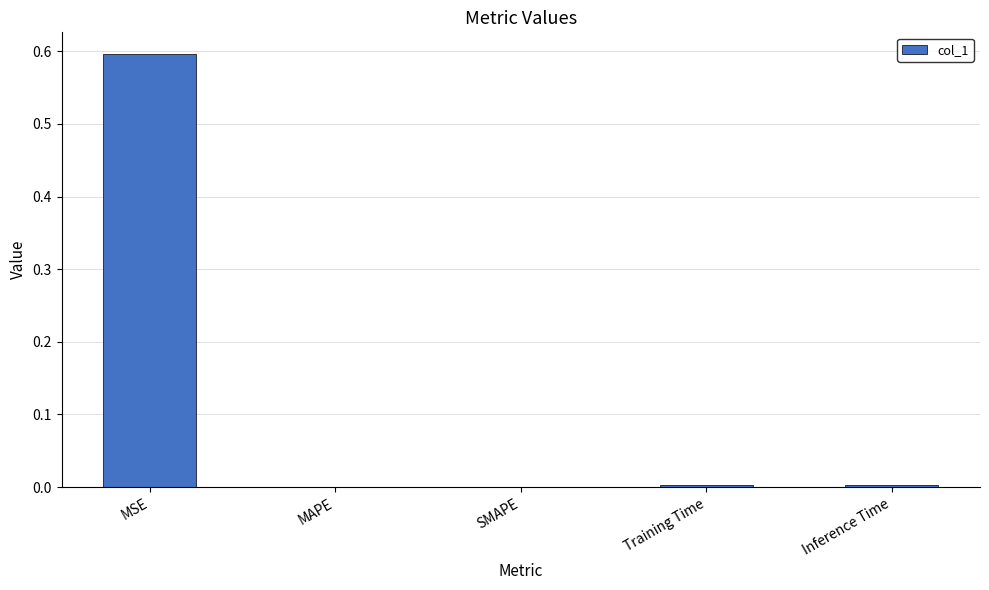

What is the sum of all values?

0.6